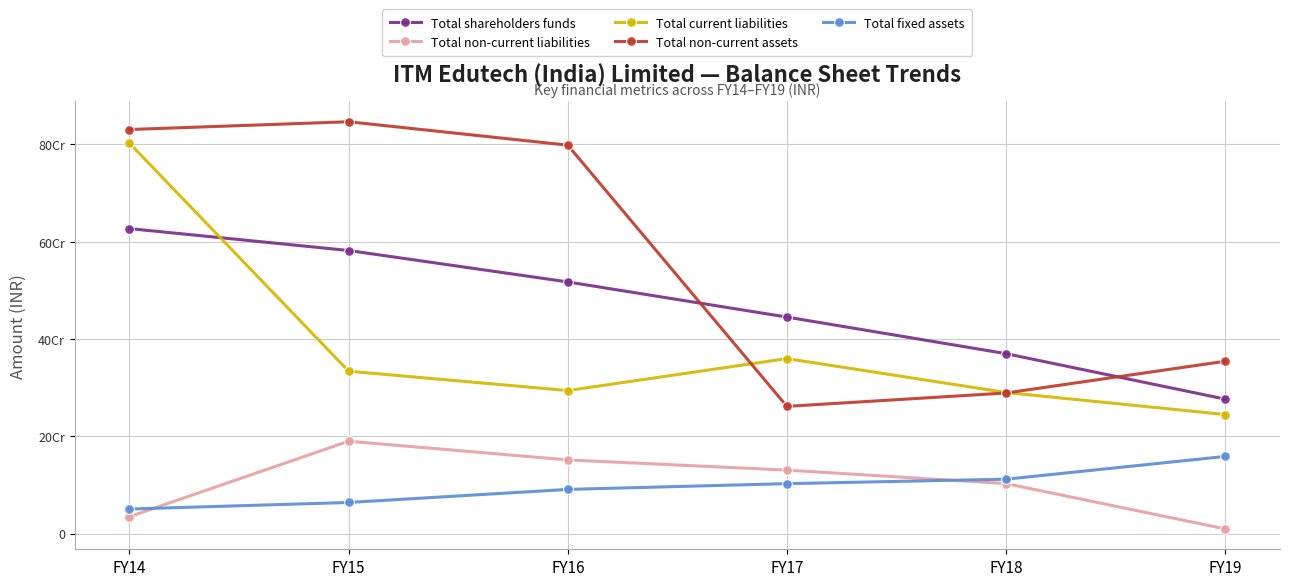

At FY19, list the series in order from largest to smallest.

Total non-current assets, Total shareholders funds, Total current liabilities, Total fixed assets, Total non-current liabilities